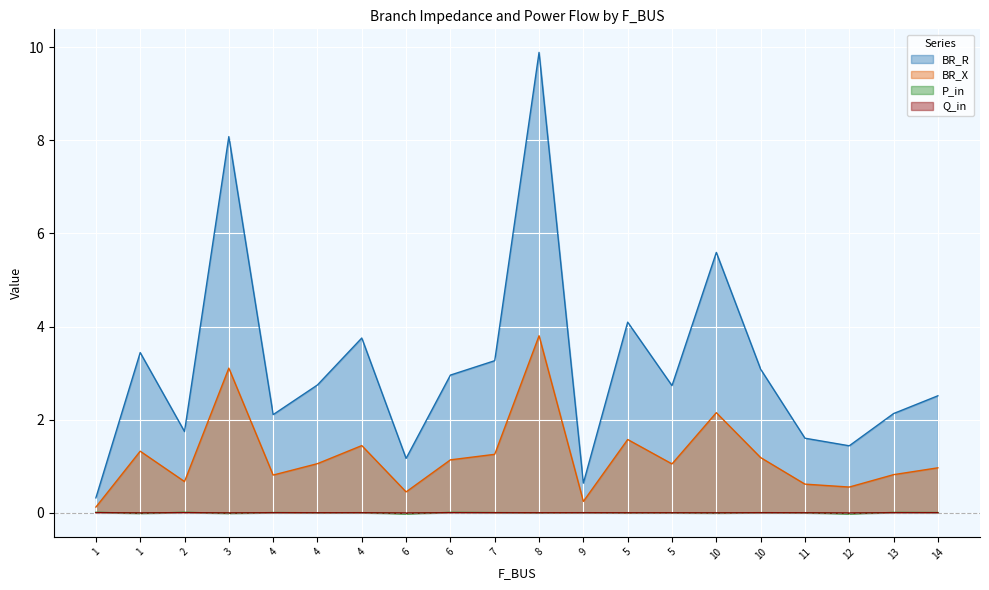

How many values in the BR_R series are below 2?

6